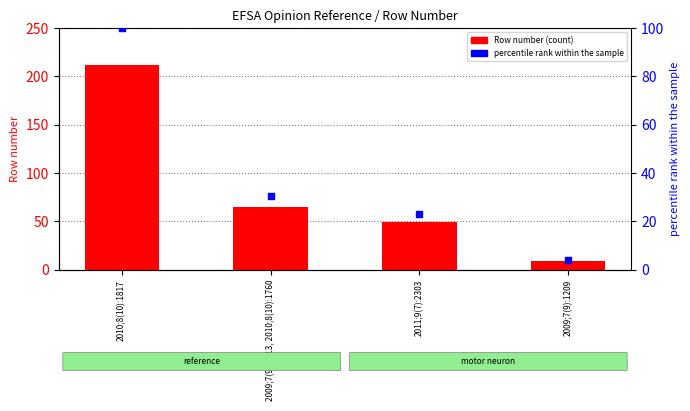

At how many categories does at least one series exceed 116?

1